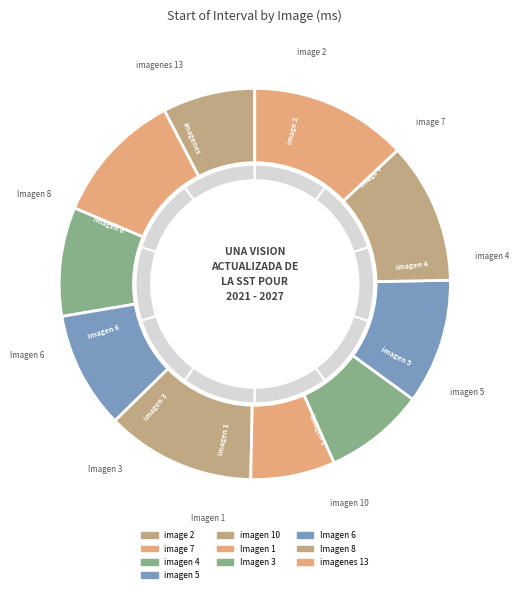

How many slices are in this pie chart?

10